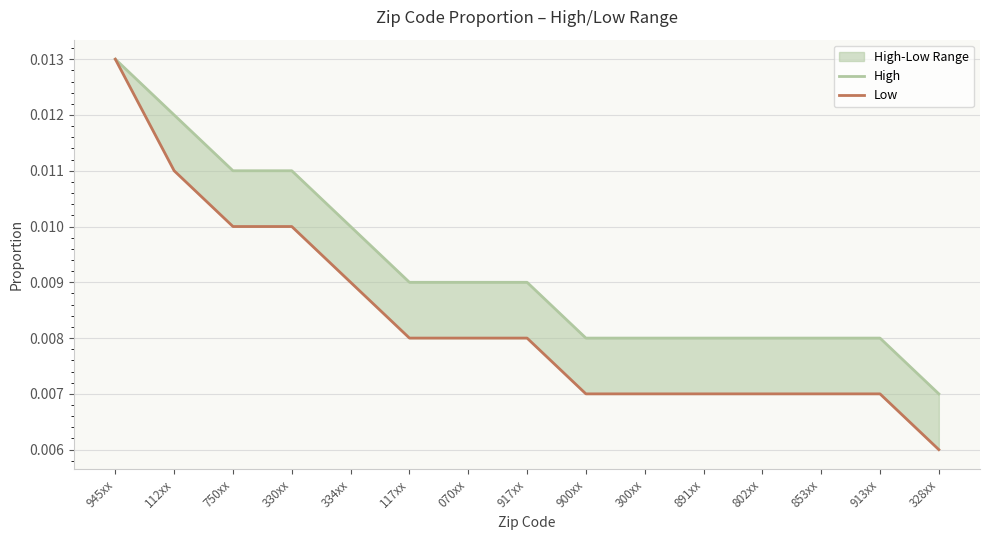

What are all the series names shown in the legend?

High, Low